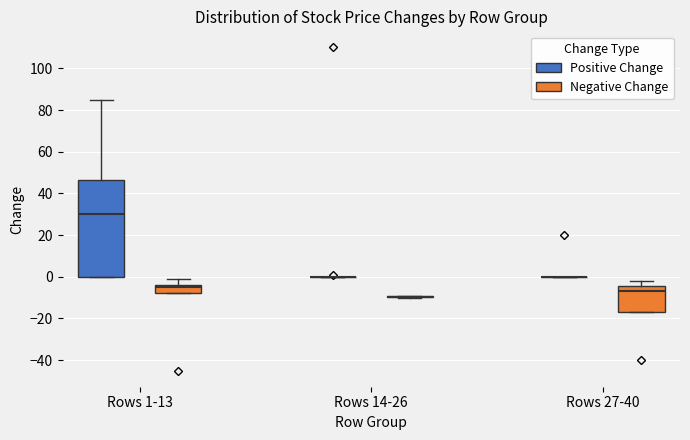

Reading left to right, read every box against the y-axis: the position of its median line, the range the box covers, and the ends of its whiskers. The values are not printed on the chart, so give them approximately, as read against the axis.

Rows 1-13 (Positive Change): median 30, box 0 to 46, whiskers 0 to 86
Rows 1-13 (Negative Change): median -4 (just below the box's upper edge), box -8 to -4, whiskers -8 to 0
Rows 14-26 (Positive Change): box collapsed to a line at 0, whiskers 0 to 0
Rows 14-26 (Negative Change): box collapsed to a line at -10, whiskers -10 to -8
Rows 27-40 (Positive Change): box collapsed to a line at 0, whiskers 0 to 0
Rows 27-40 (Negative Change): median -6, box -16 to -4, whiskers -16 to -2